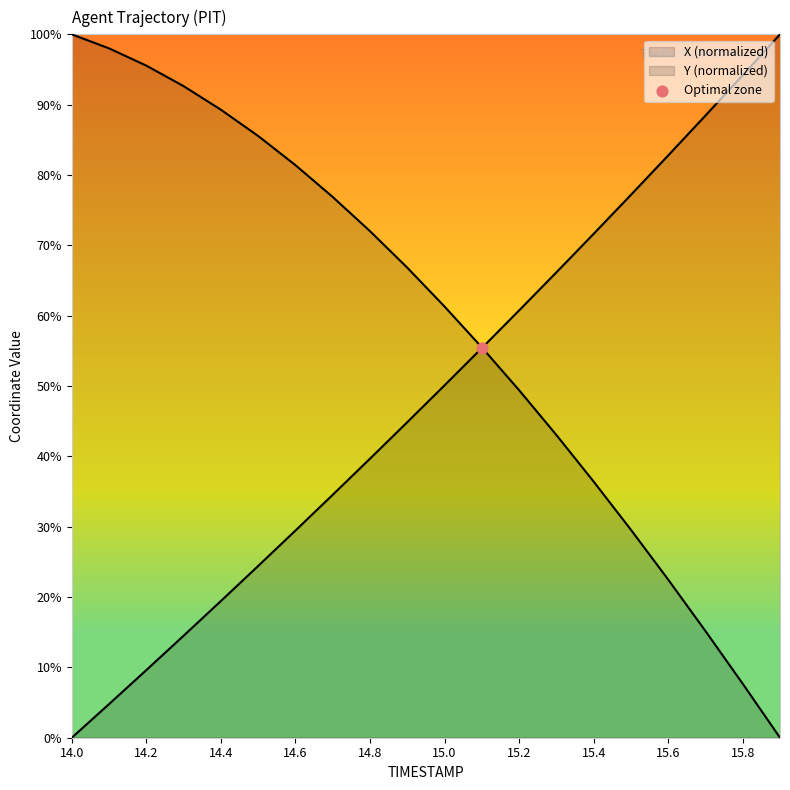

How many lines are shown in the chart?

2